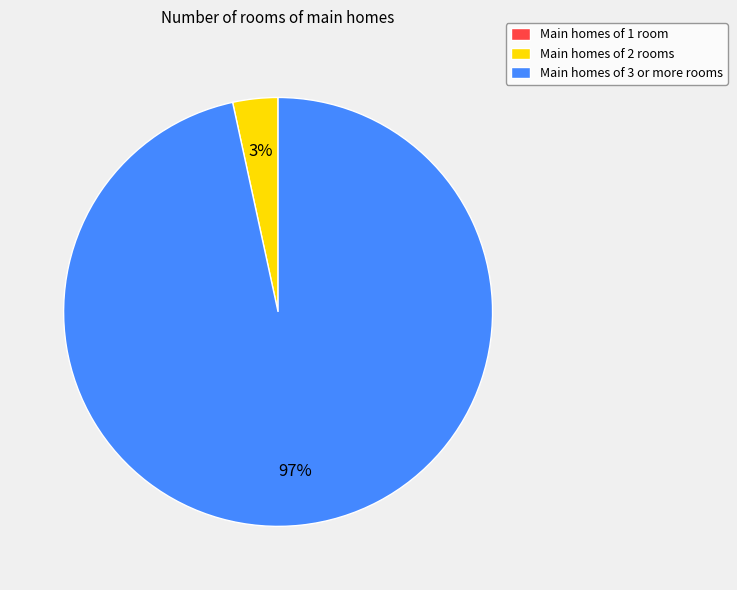

Which category accounts for the majority?

Main homes of 3 or more rooms